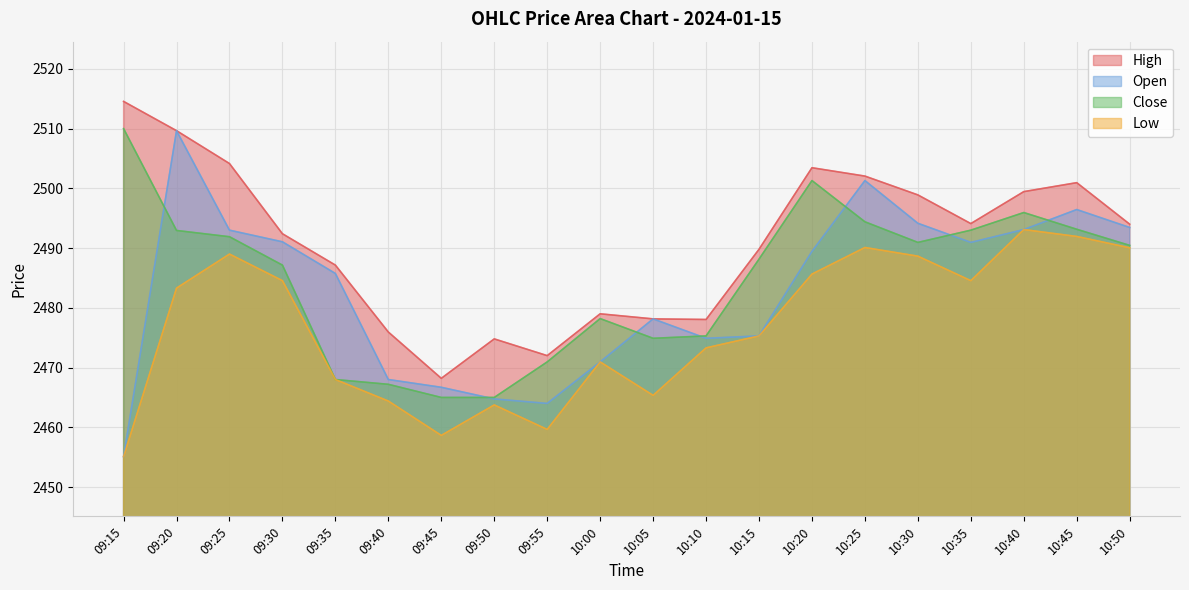

Where does the Low series first go above 2483?

09:20